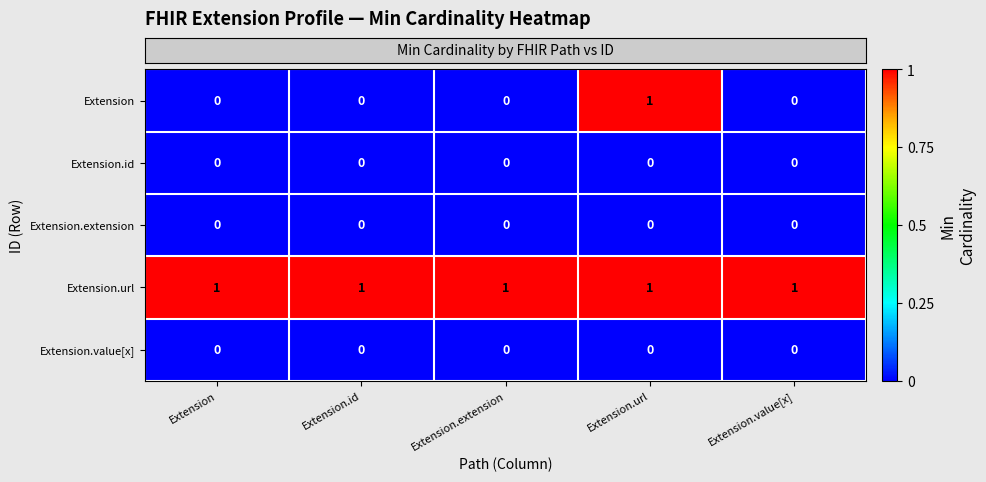

Count the Extension values in the range 0 to 1.

5